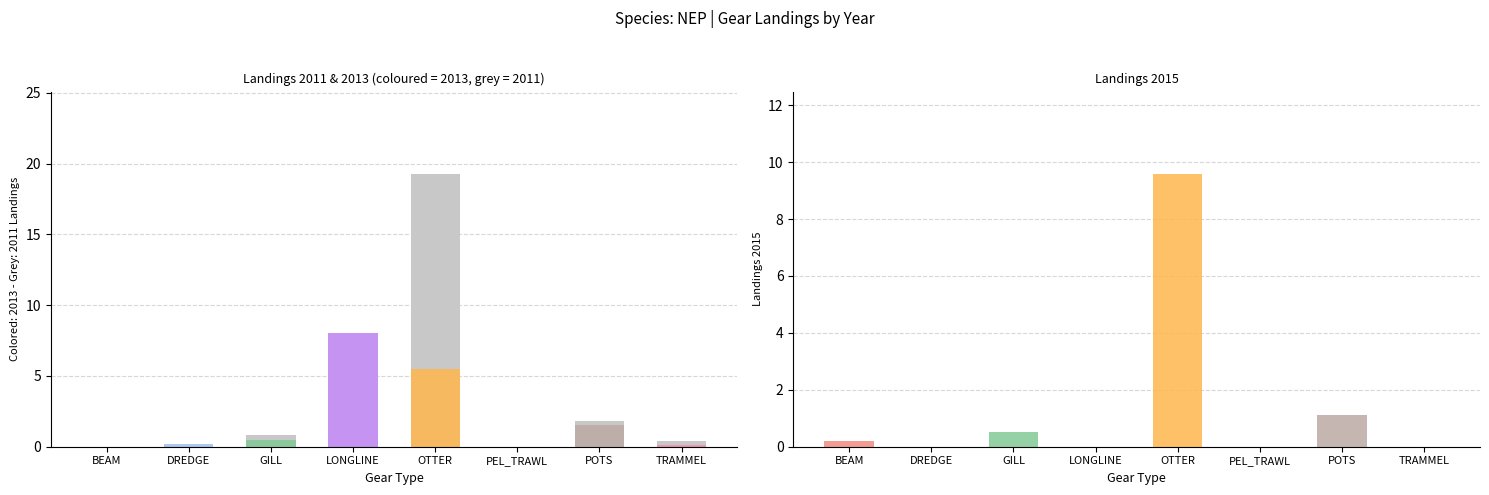

Between POTS and DREDGE, which is larger?

POTS